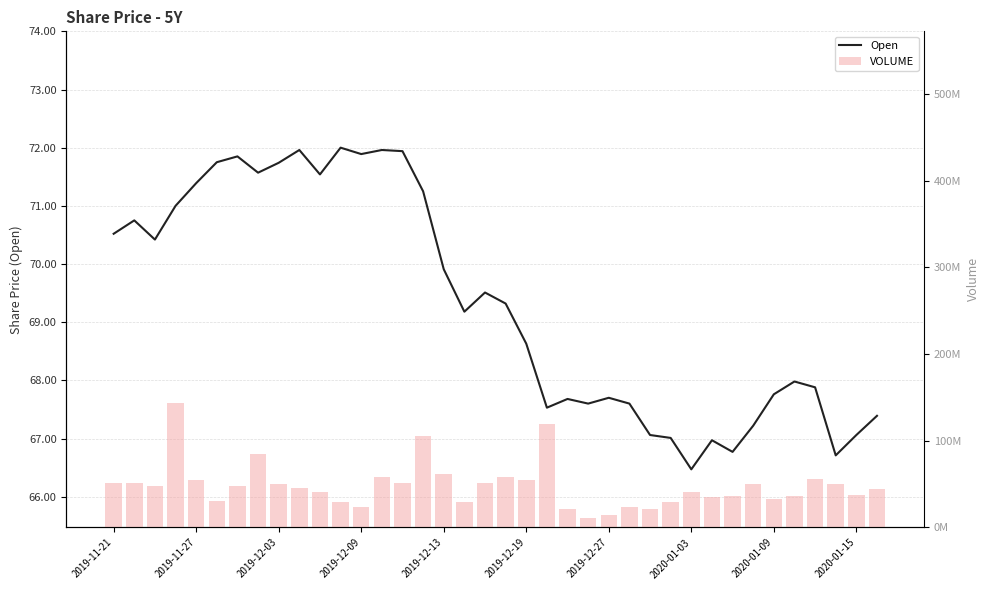

Which series has the widest spread of values?

VOLUME